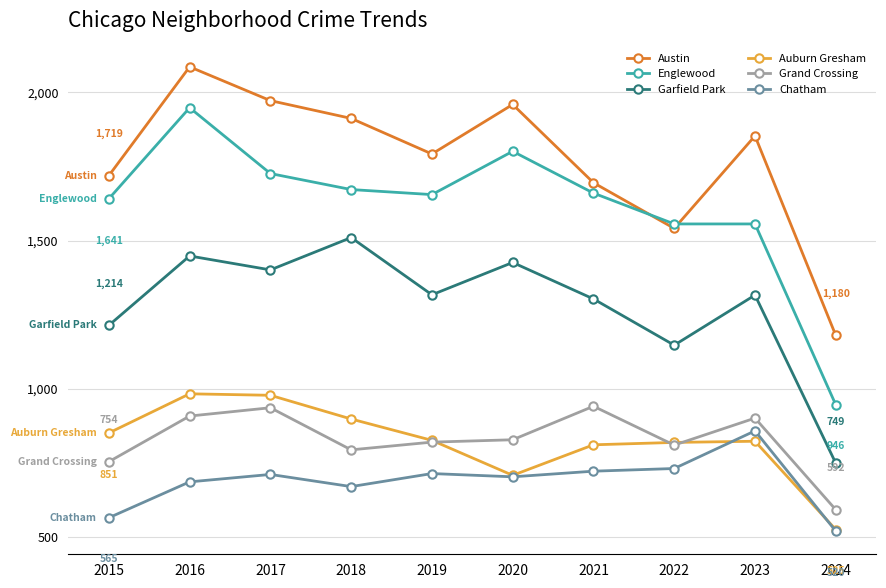

What is the lowest value of the Garfield Park series?

749